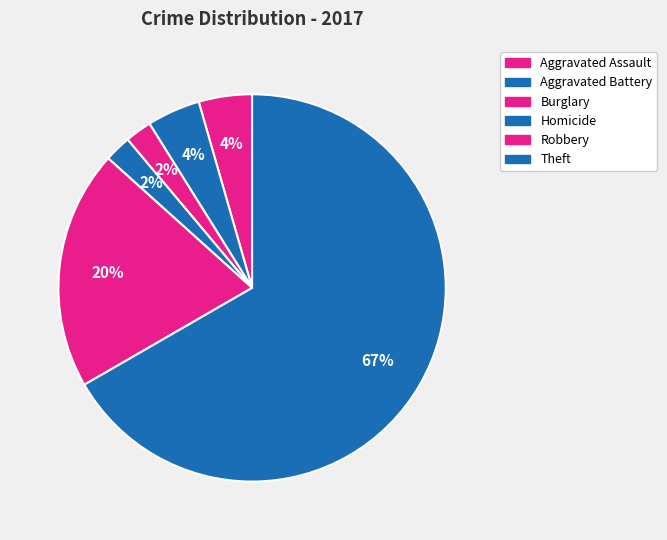

Count the number of slices in the pie.

6